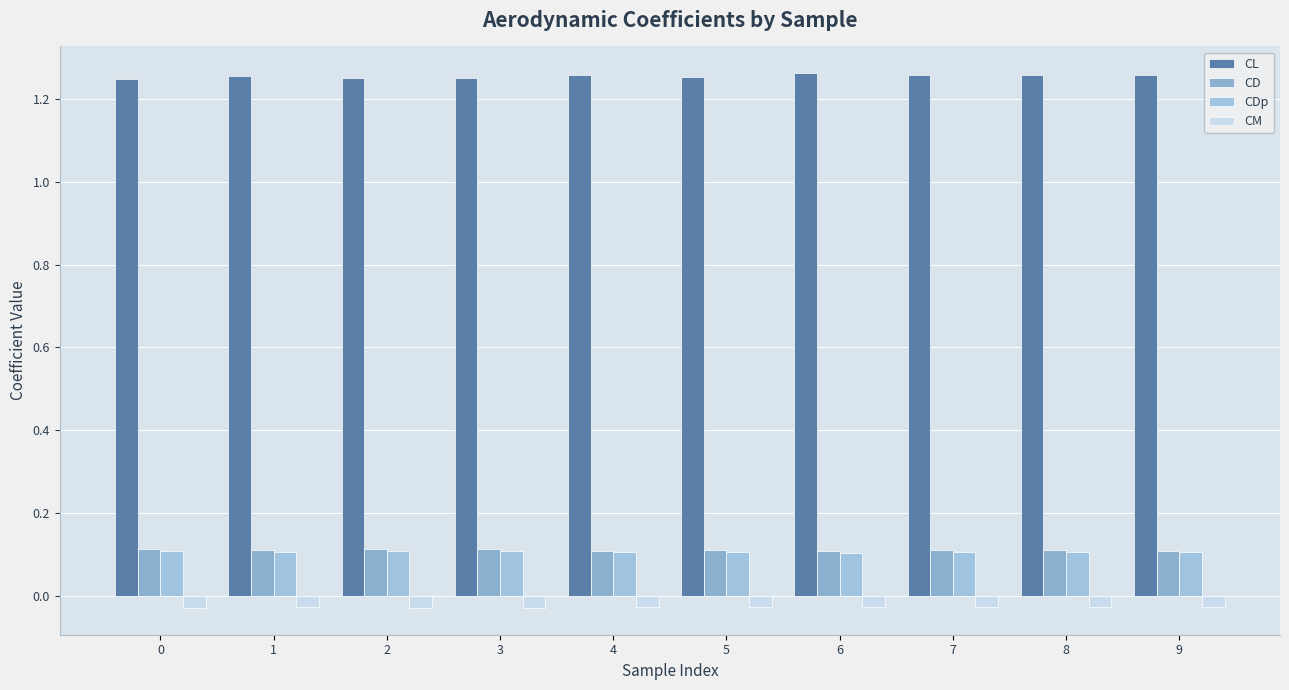

Which series changed the most between 0 and 3?

CL